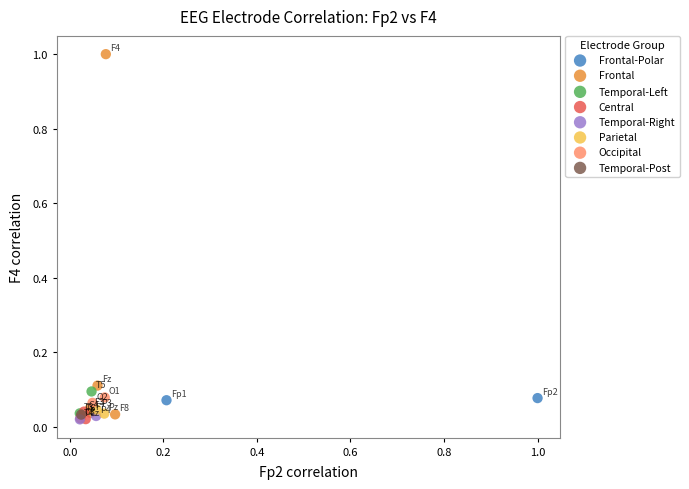

Which series contains the highest Y value?

Frontal